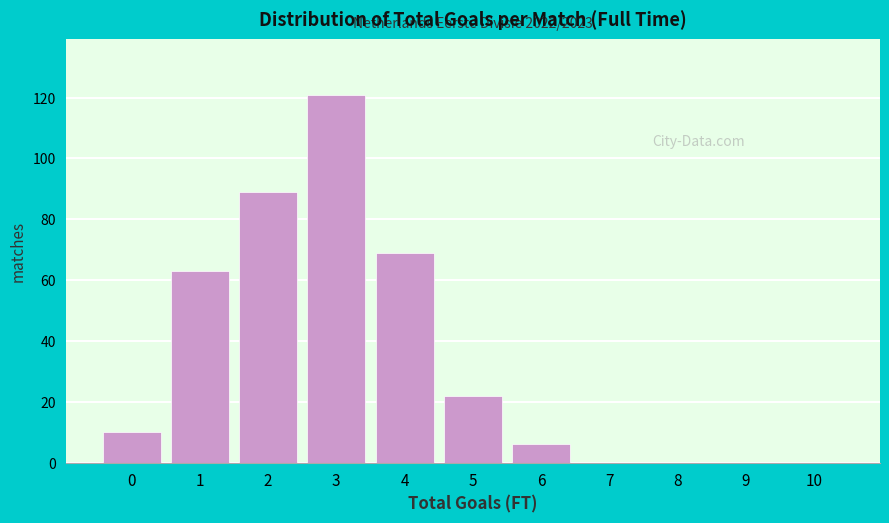

Reading left to right, what are all the values shown in this chart?

0=10	1=63	2=89	3=121	4=69	5=22	6=6	7=0	8=0	9=0	10=0